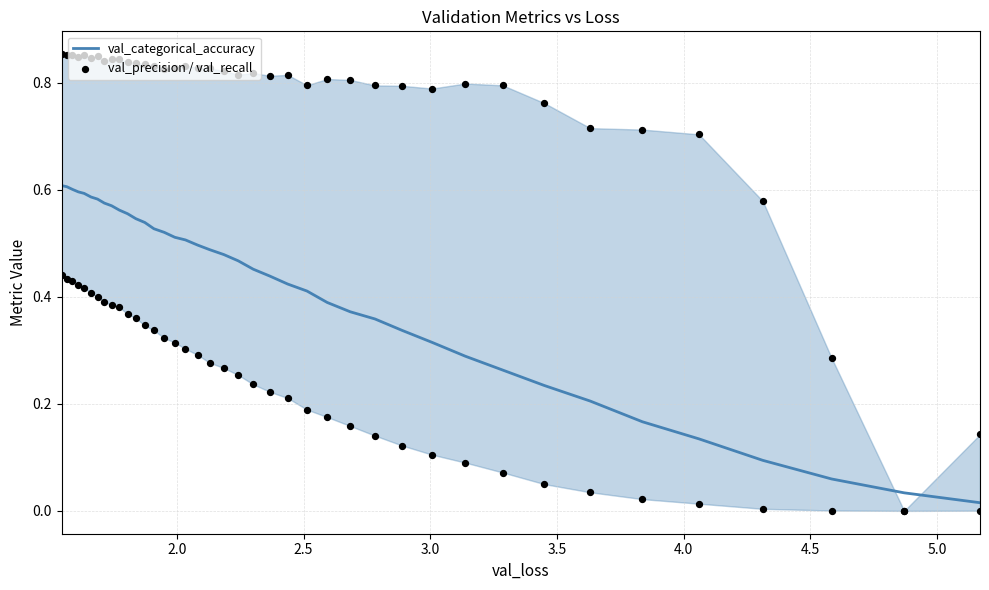

Which series reaches the minimum Y coordinate?

val_precision